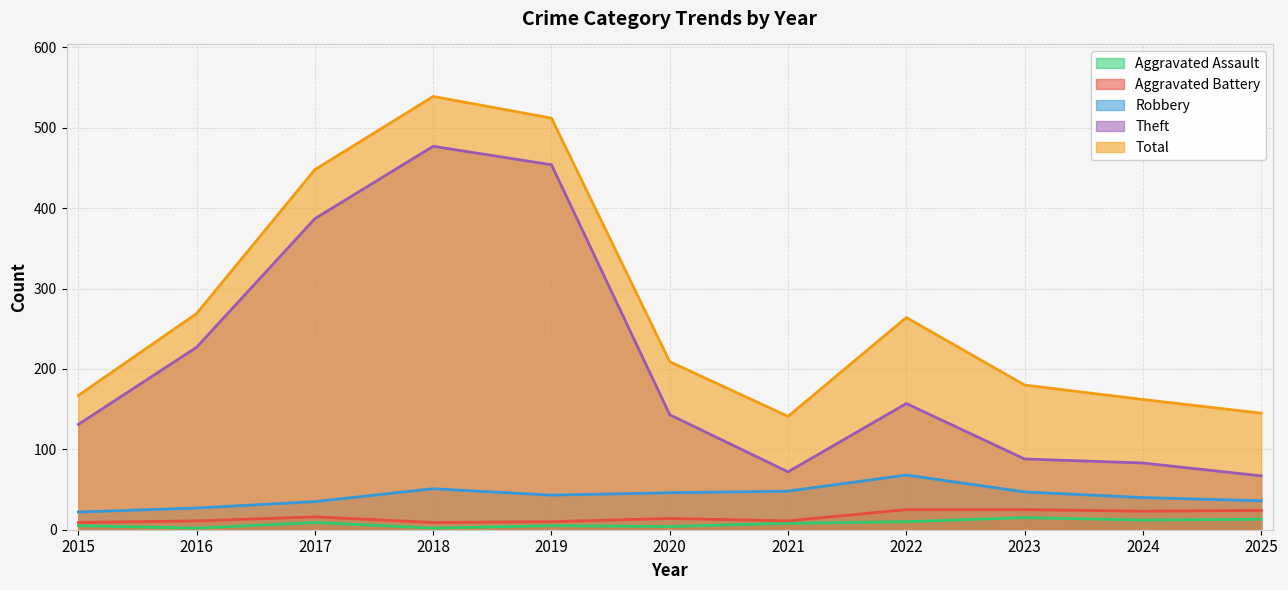

At 2015, list the series in order from largest to smallest.

Total, Theft, Robbery, Aggravated Battery, Aggravated Assault